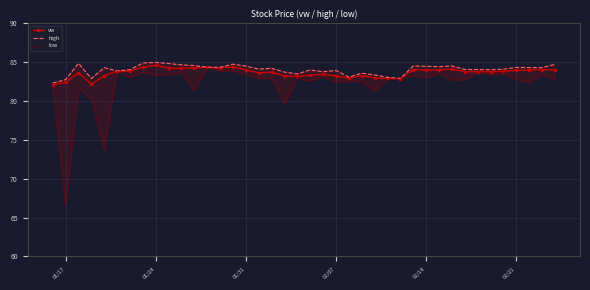

True or false: vw has more than 2 interior local peaks.

True